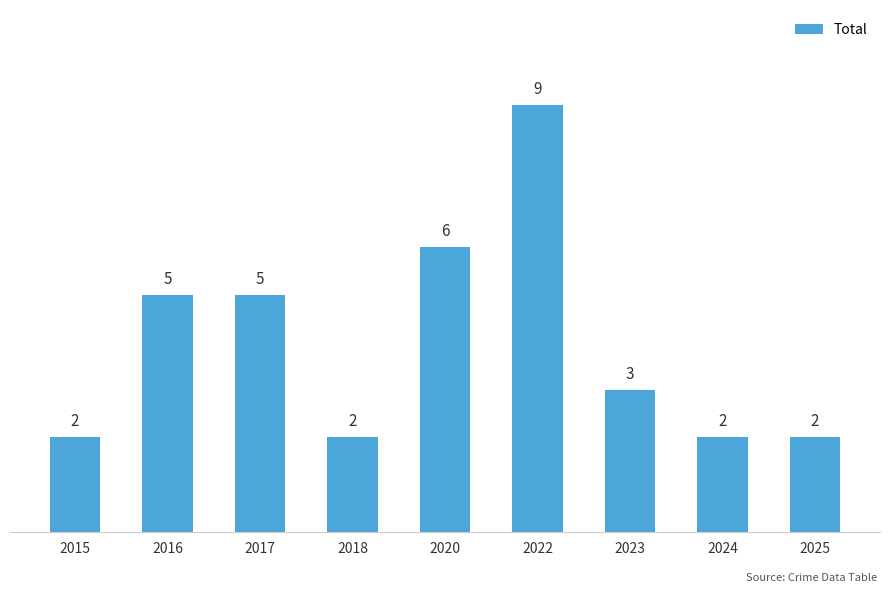

The chart shows a value of 3 at 2016. True or false?

False